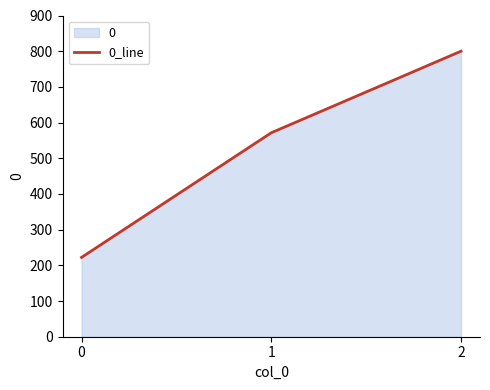

What is the average value?

531.2